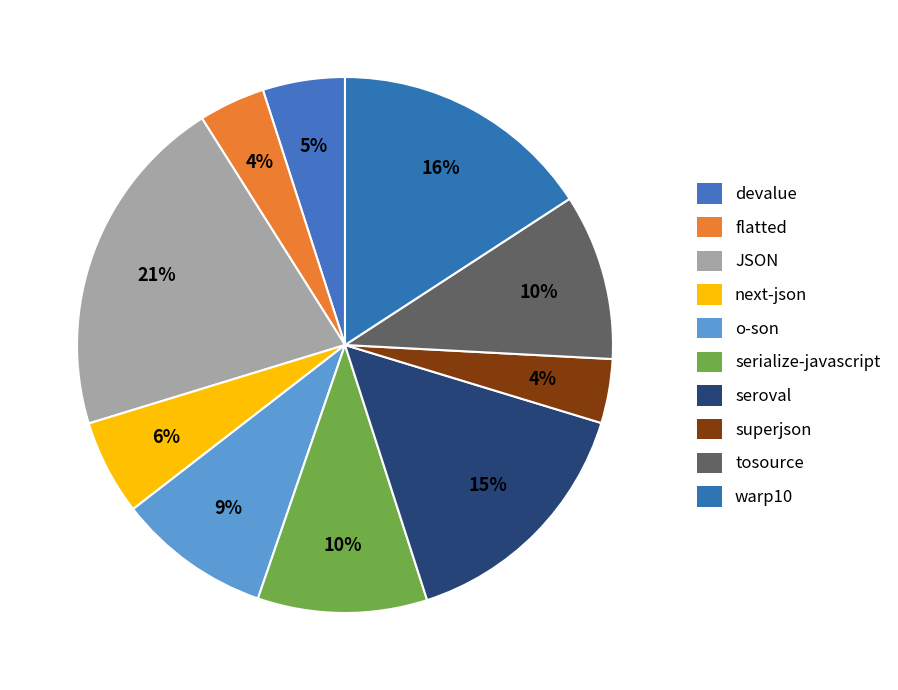

To the nearest percent, what is the combined percentage of serialize-javascript and o-son?

19%